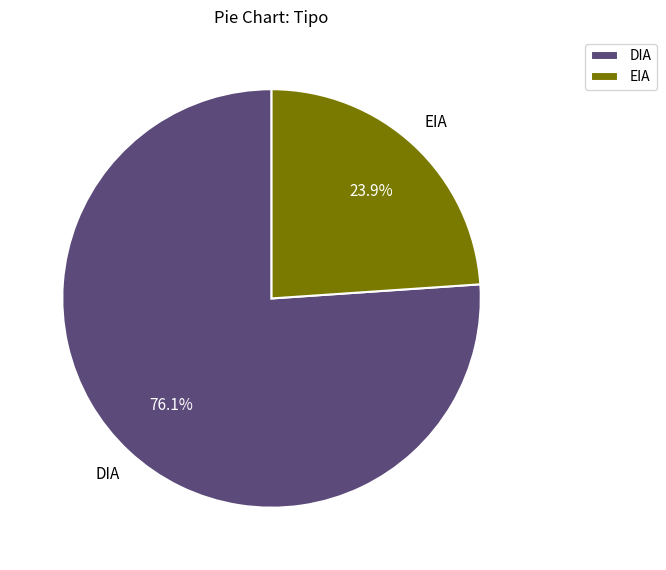

To the nearest percent, what portion does EIA represent?

24%